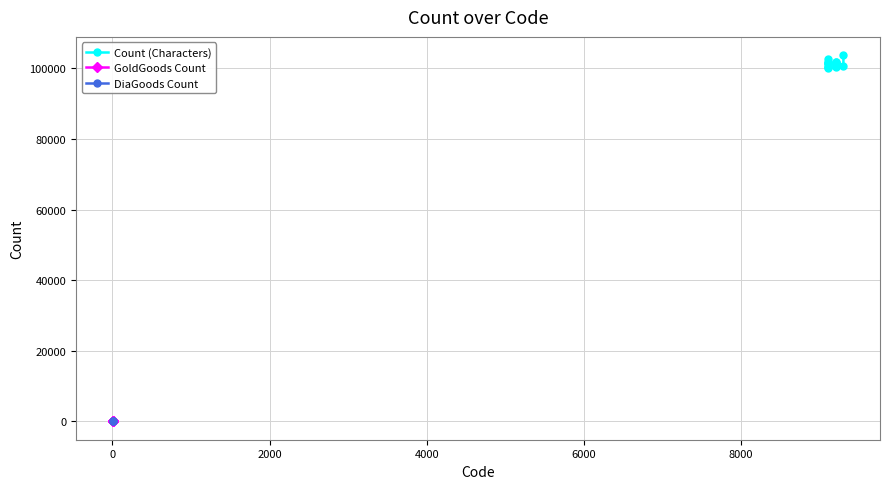

How many values in the Count series exceed 100500?

12